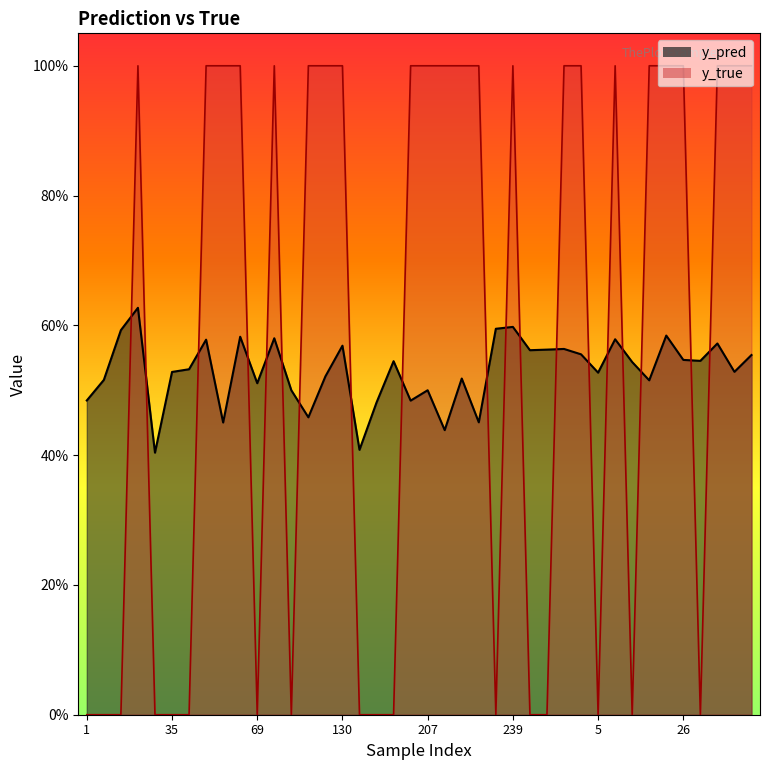

What is the label of the 30th point from the right?

69